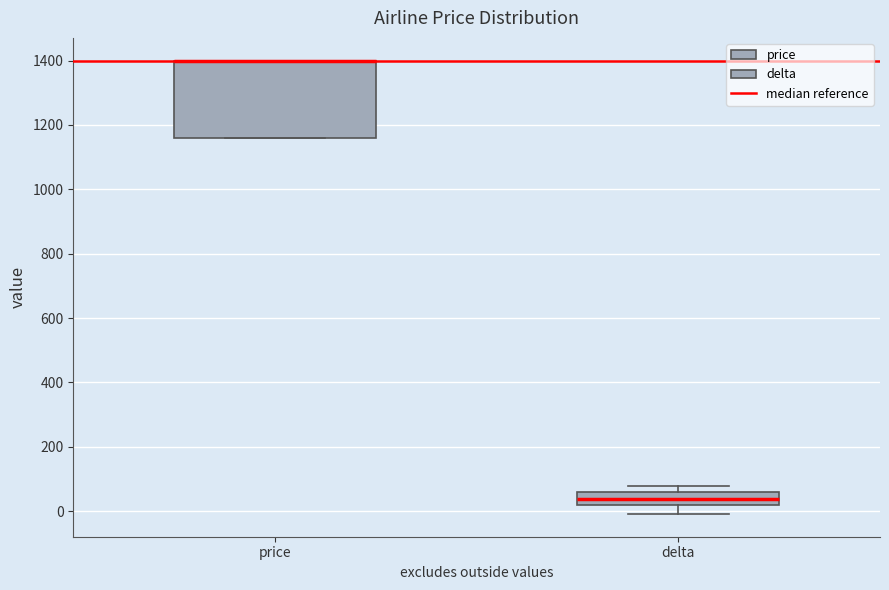

Reading left to right, transcribe this box plot: for each box, give where its median line is, the range the box spans, and where its two whiskers end, as read against the y-axis. The values are not printed on the chart, so give them approximately, as read against the axis.

price: median 1400 (drawn on the box's upper edge), box 1160 to 1400, whiskers 1160 to 1400
delta: median 40, box 20 to 60, whiskers 0 to 80